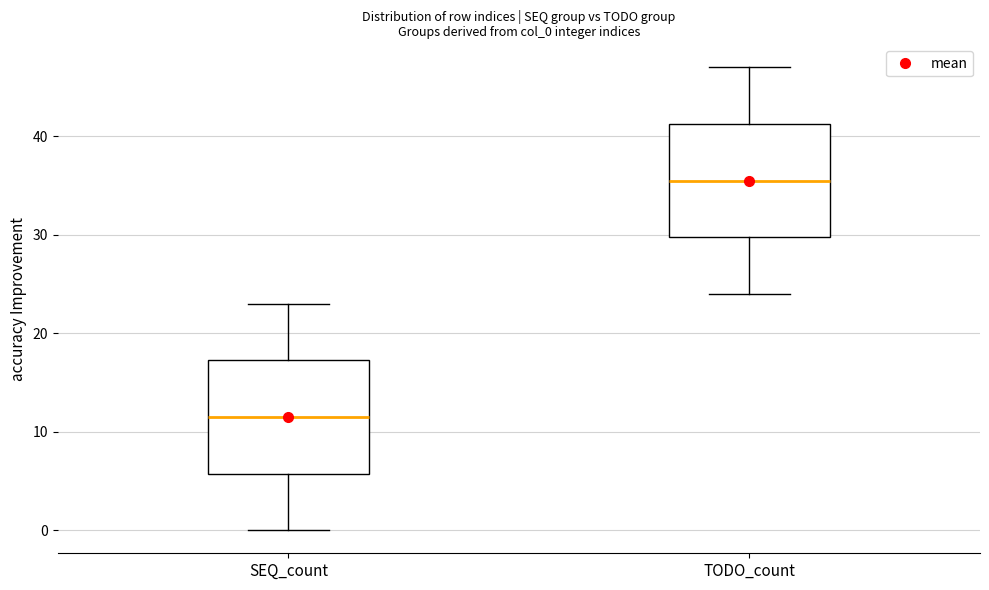

Where does the lower whisker of the box for TODO_count end on the y-axis? The values are not printed on the chart, so give them approximately, as read against the axis.

24